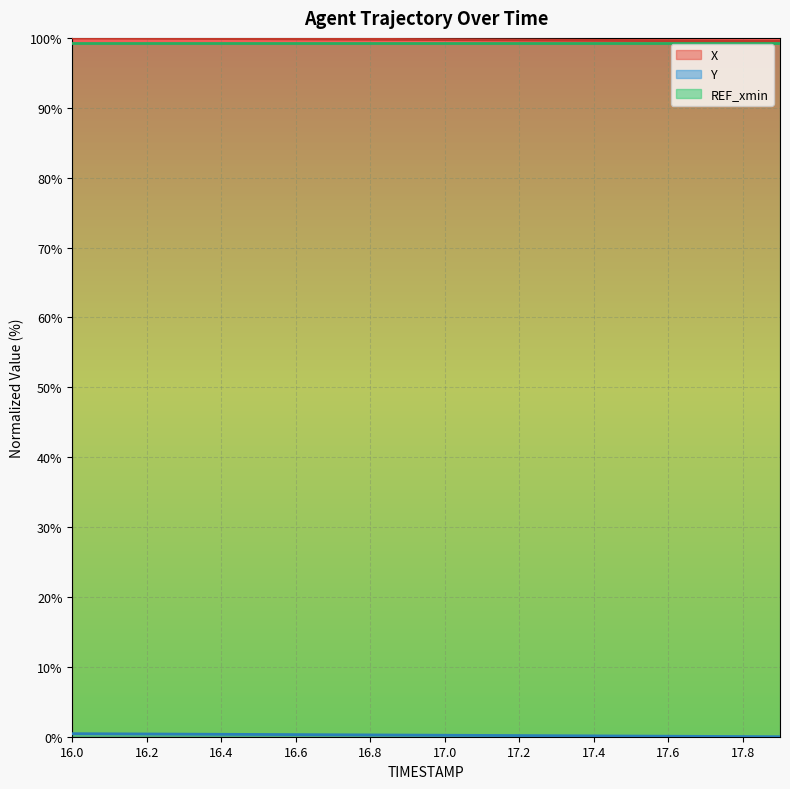

What is the spread (max minus min) of values at 17.5?

99.5